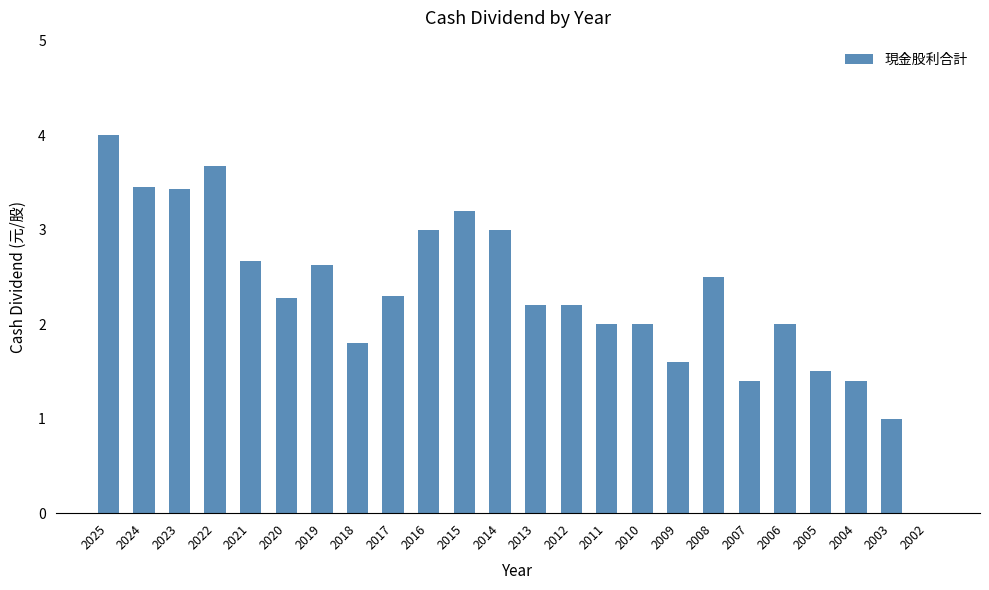

Are the bars horizontal?

No